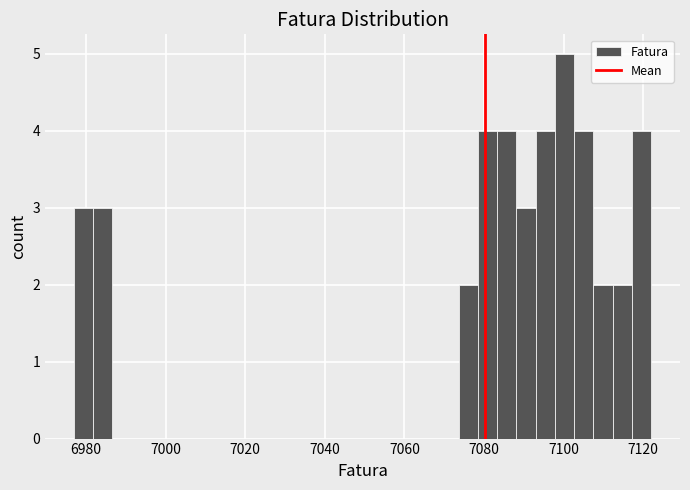

Read against the x-axis, roughly where is the centre of the tallest bar?

7100